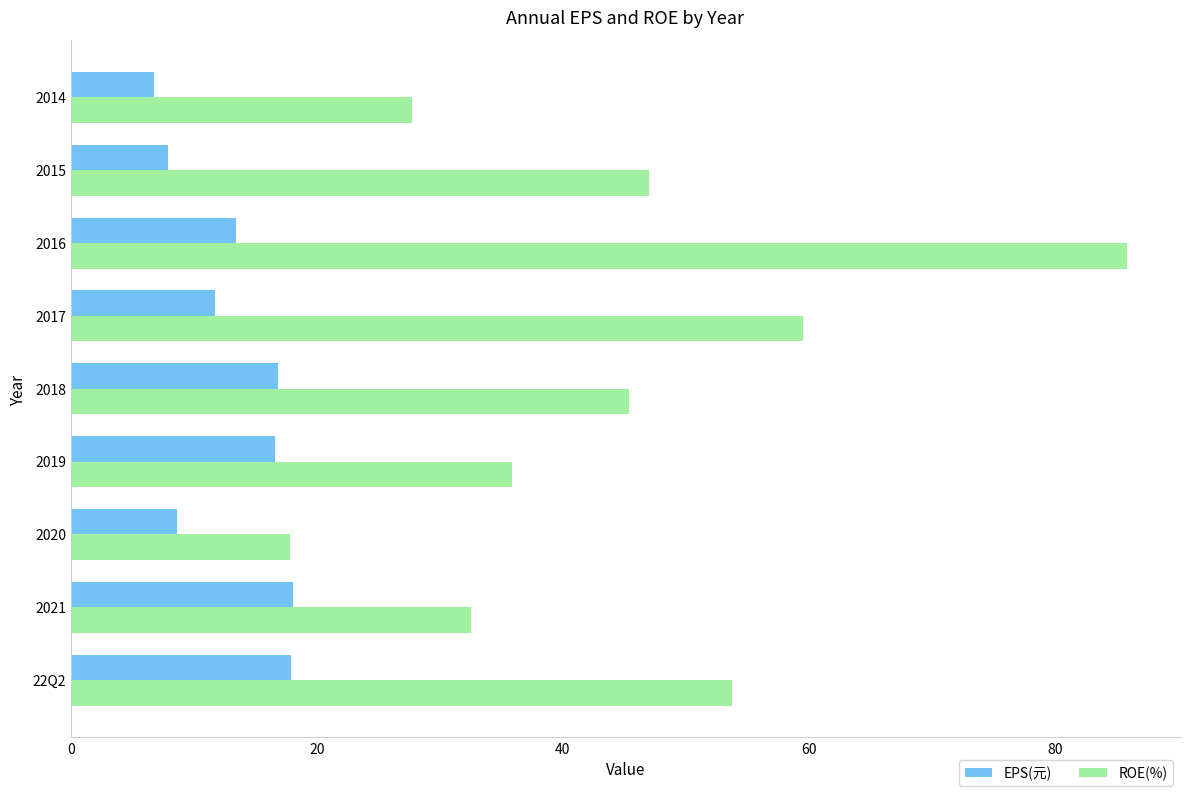

What are all the series names shown in the legend?

EPS(元), ROE(%)